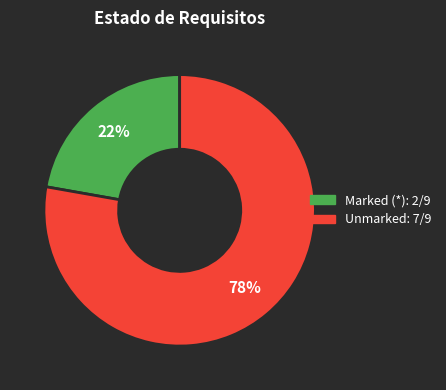

To the nearest percent, what is the average slice percentage?

50%